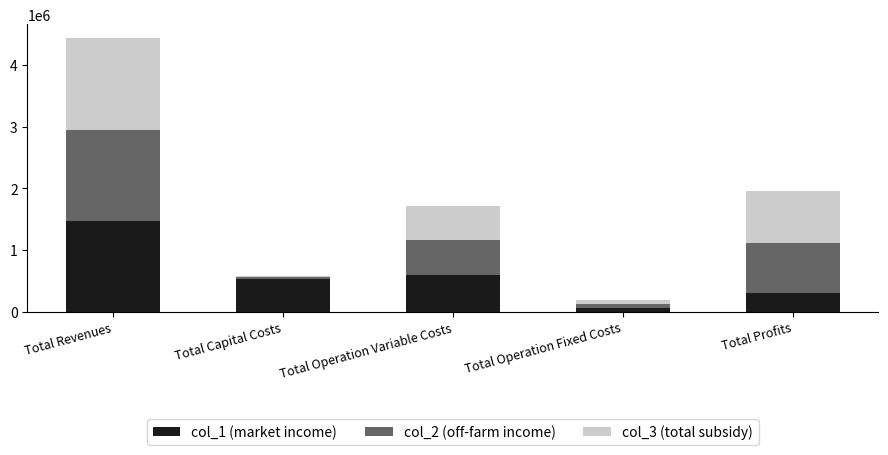

Reading left to right, transcribe the values for col_1 (market income).

1472449.4	531245.0	586636.9	59267.4	295300.0